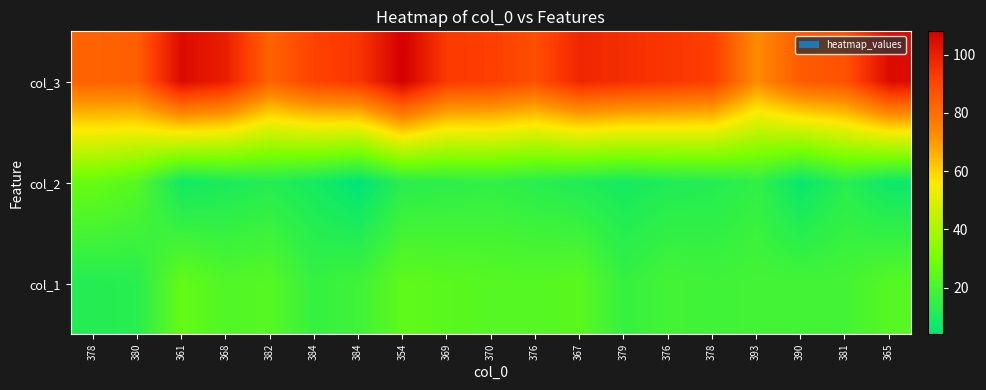

What is the spread (max minus min) of values at 393?

58